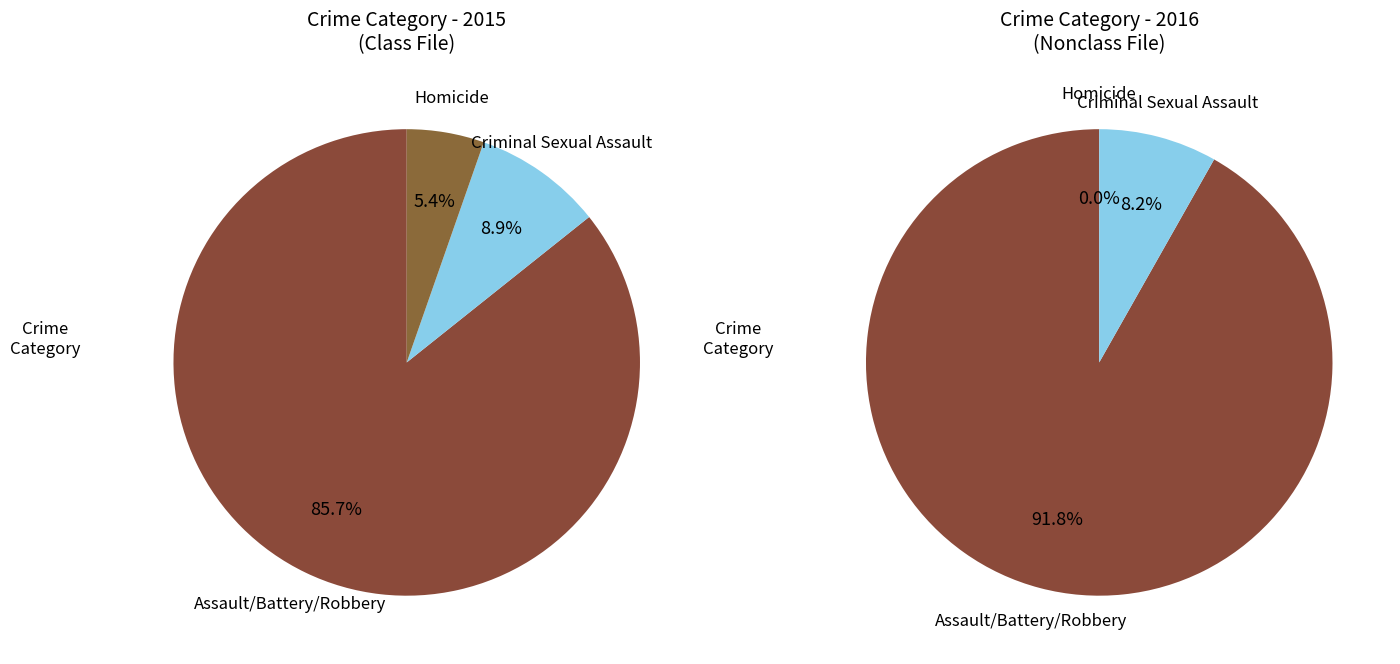

The Aggravated Assault slice represents 35% of the pie. True or false?

False